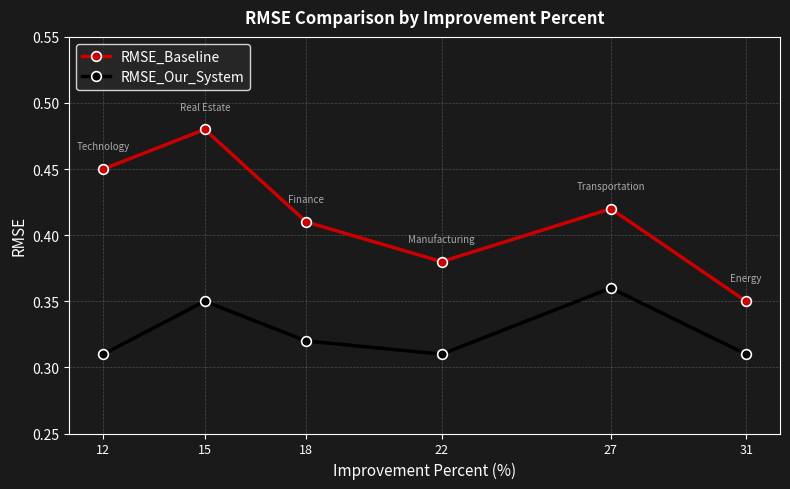

In RMSE_Our_System, how many points are higher than both neighbors (excluding endpoints)?

2